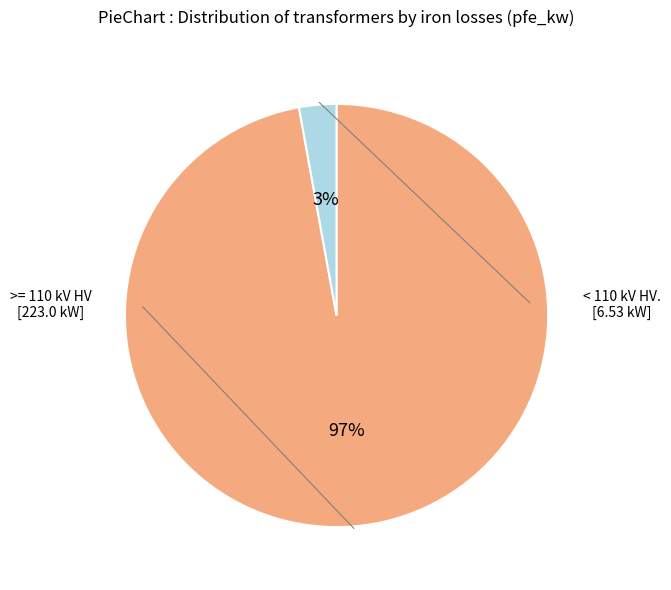

Does any single category account for the majority?

Yes